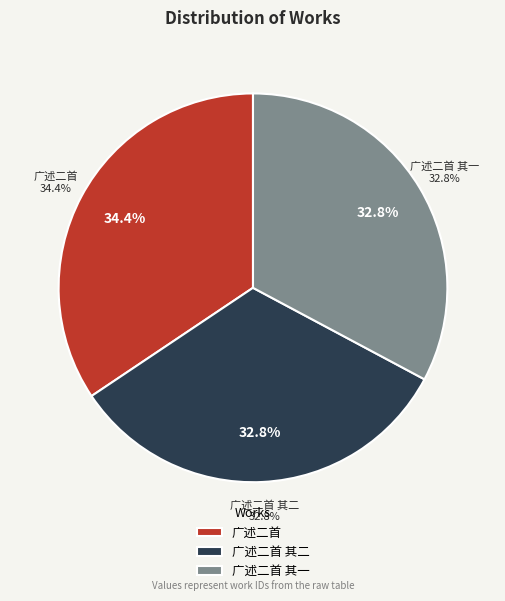

How much of the chart is everything except 广述二首 其二?

67.2%